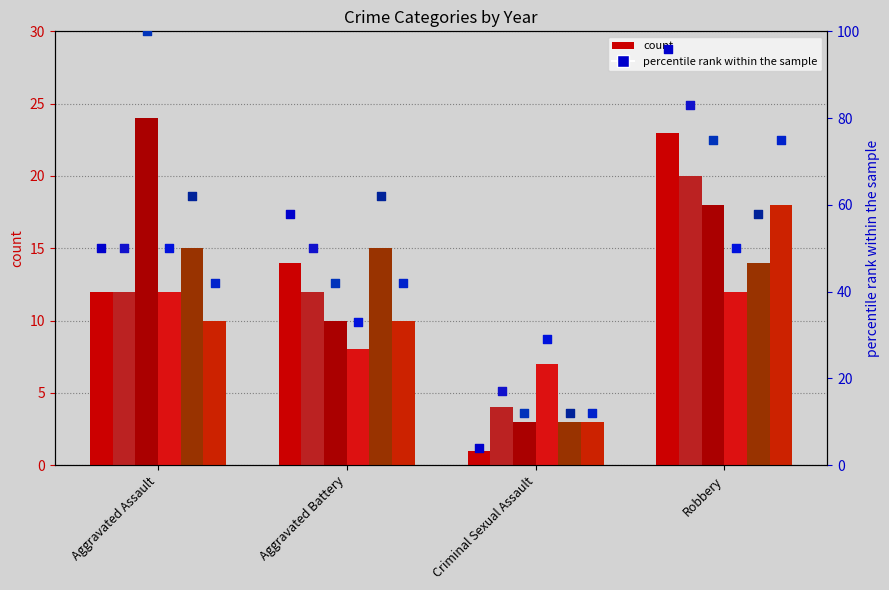

At how many categories does at least one series exceed 41?

3